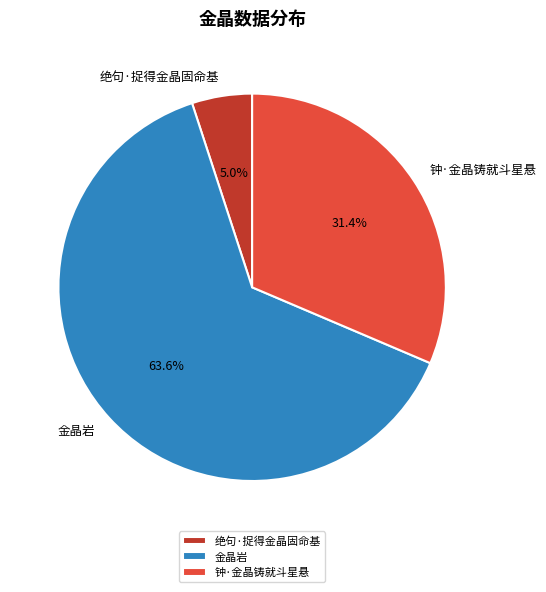

Is there a majority slice in this chart?

Yes